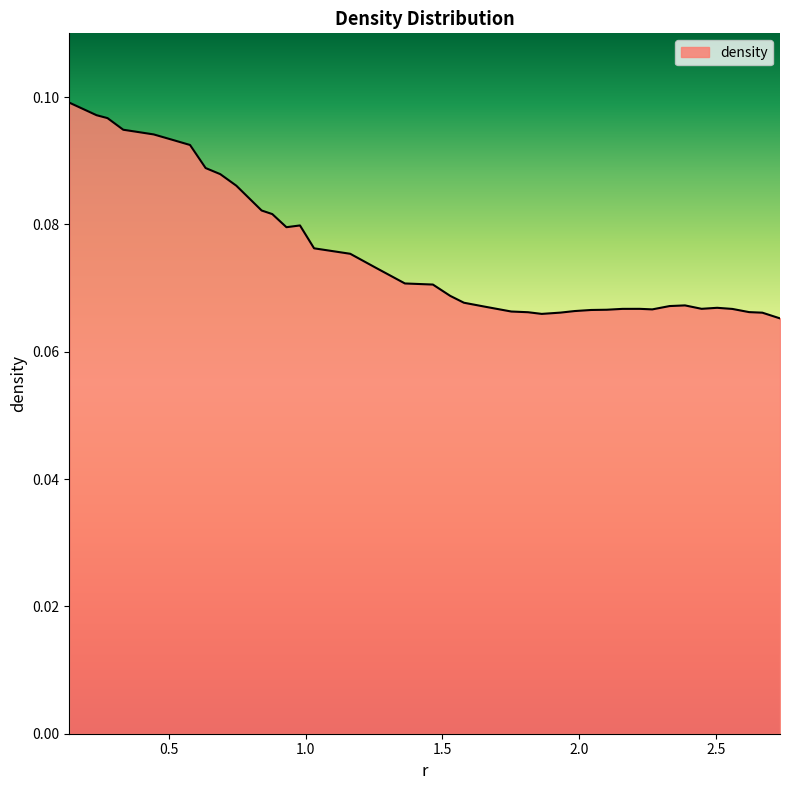

Rank the categories by value from highest to lowest.

0.13479748250575008, 0.23414013450110627, 0.274303521191924, 0.3318644229195795, 0.44333570633676755, 0.5128702604704976, 0.5763200073301245, 0.6332764916599456, 0.6868584396613744, 0.7455914185397727, 0.8381638239540394, 0.877246653431659, 0.9785347147659289, 0.9290007358381196, 1.0301127010786004, 1.1625166344631945, 1.2563353147269112, 1.3625847002509404, 1.4649367951731511, 1.528119276642308, 1.578477433181566, 2.3873820421310072, 2.331018026197126, 1.6595776460253995, 2.5051680245359917, 2.4481489337582274, 2.2220616669361126, 2.158788392566259, 2.5606044893554083, 2.2677566577338992, 2.1013790928729486, 2.0439747800135883, 1.9836646606941857, 1.751732217391325, 2.6220400190512128, 1.8130427118622574, 1.9314971522557118, 2.670450637111492, 1.8632220309422869, 2.7350839439631915